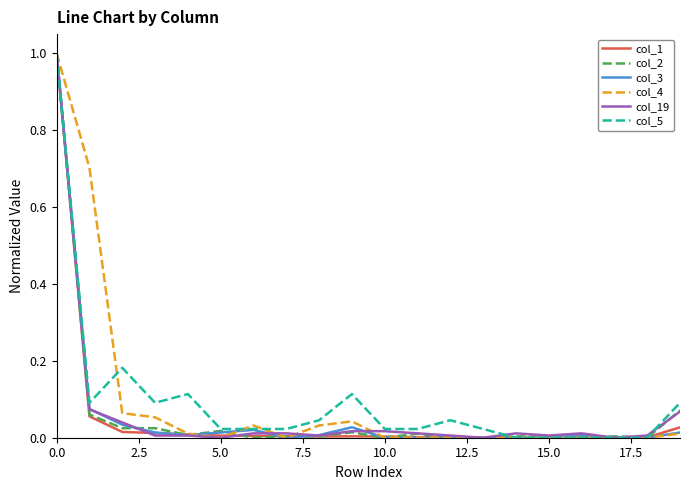

Does the chart display data point markers on the line(s)?

No